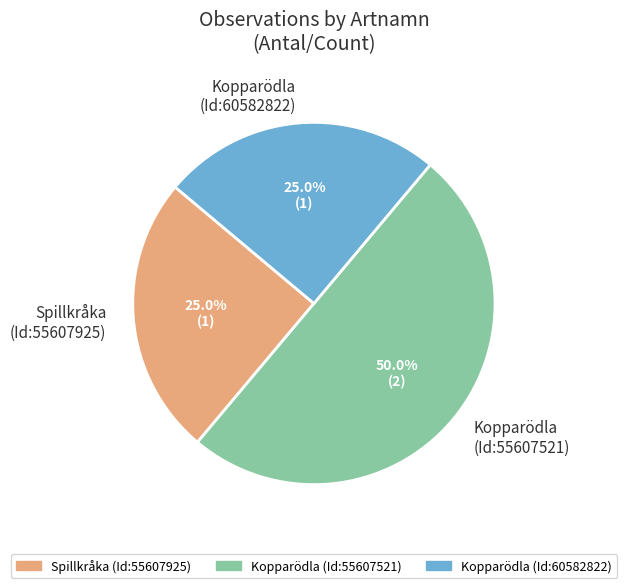

Which category has the biggest portion of the pie?

Kopparödla (Id:55607521)